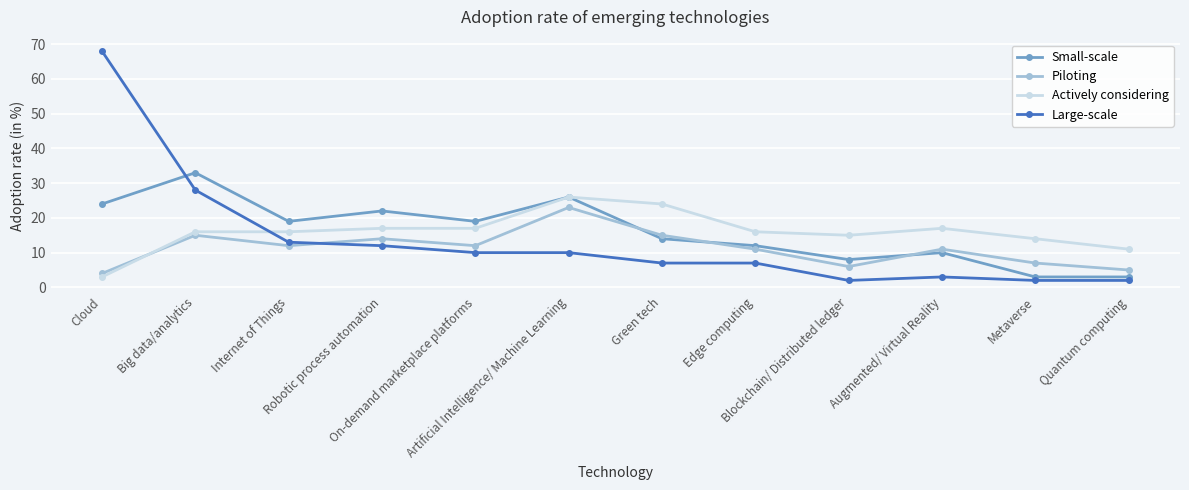

Between Big data/analytics and Robotic process automation, which series saw the biggest shift?

Large-scale